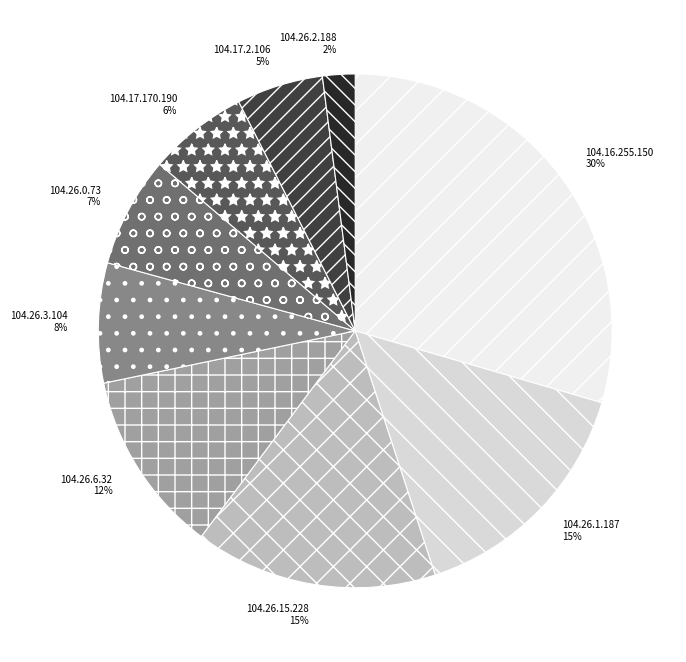

The 104.26.6.32 slice represents 12% of the pie. True or false?

True